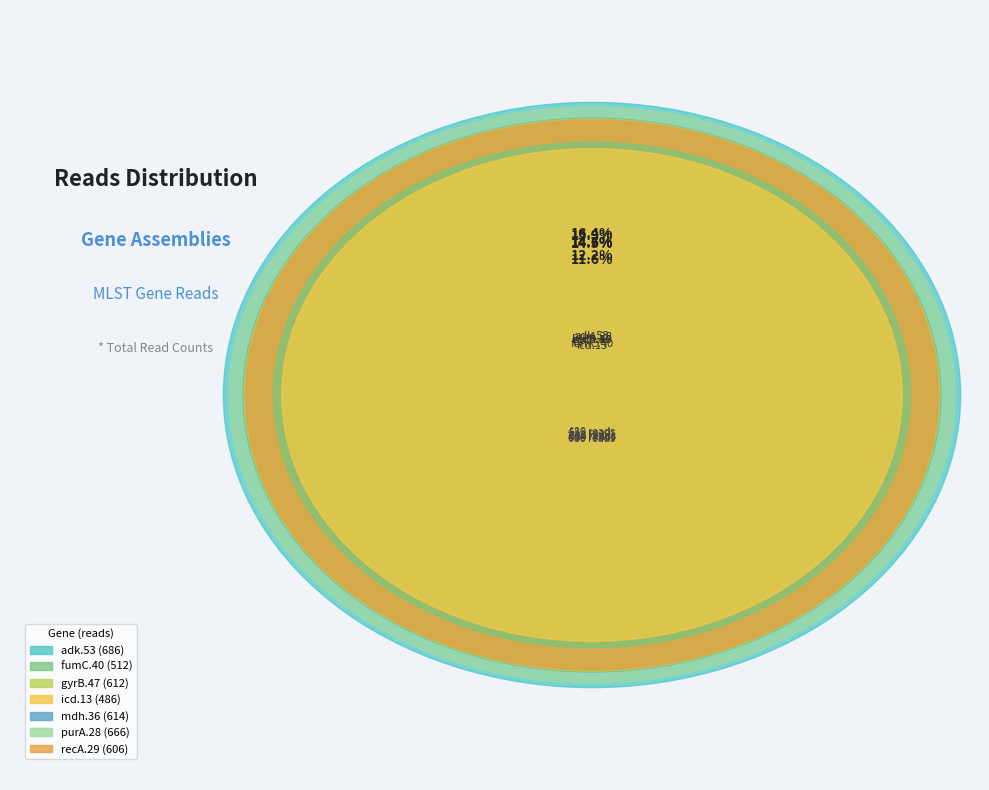

What is the change in value from icd.13 to recA.29?

+120